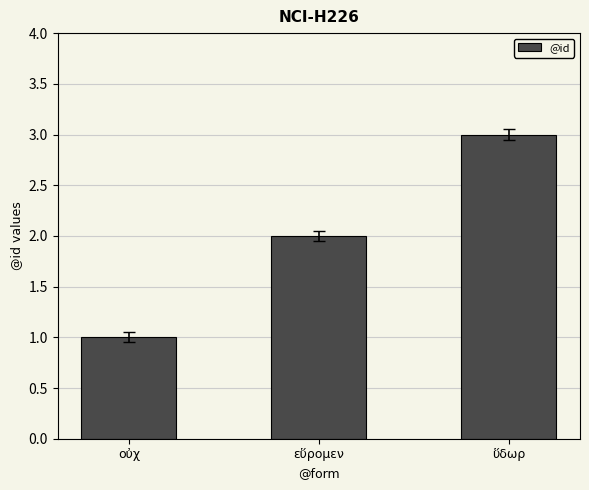

Which category has the highest value across all series?

ὕδωρ